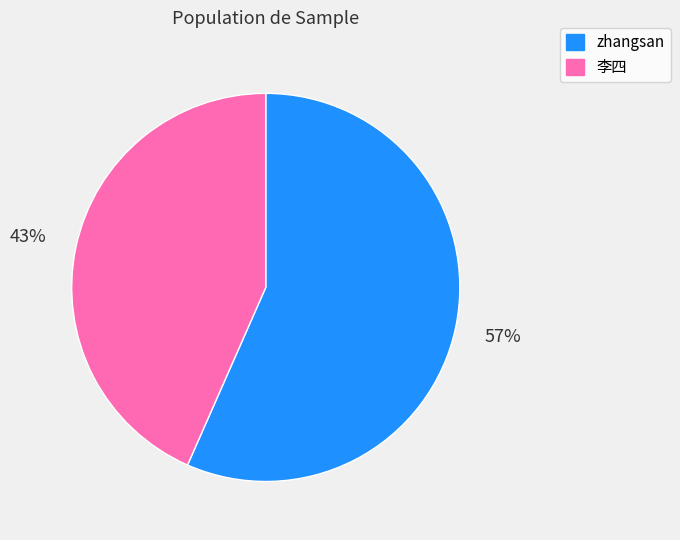

Which category has the biggest portion of the pie?

zhangsan